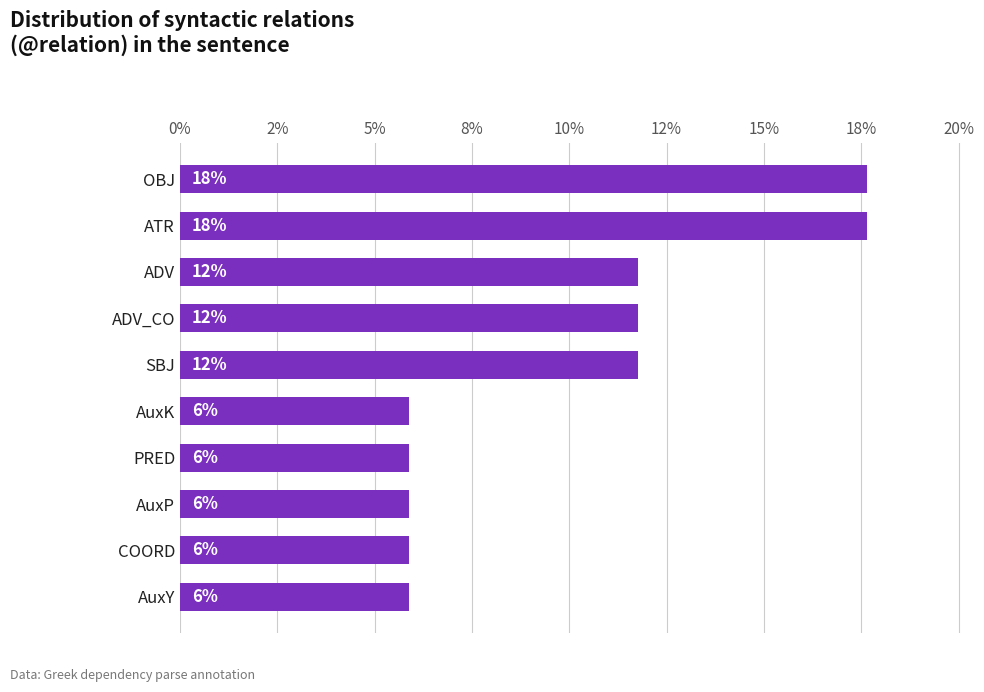

Are the bars horizontal?

Yes